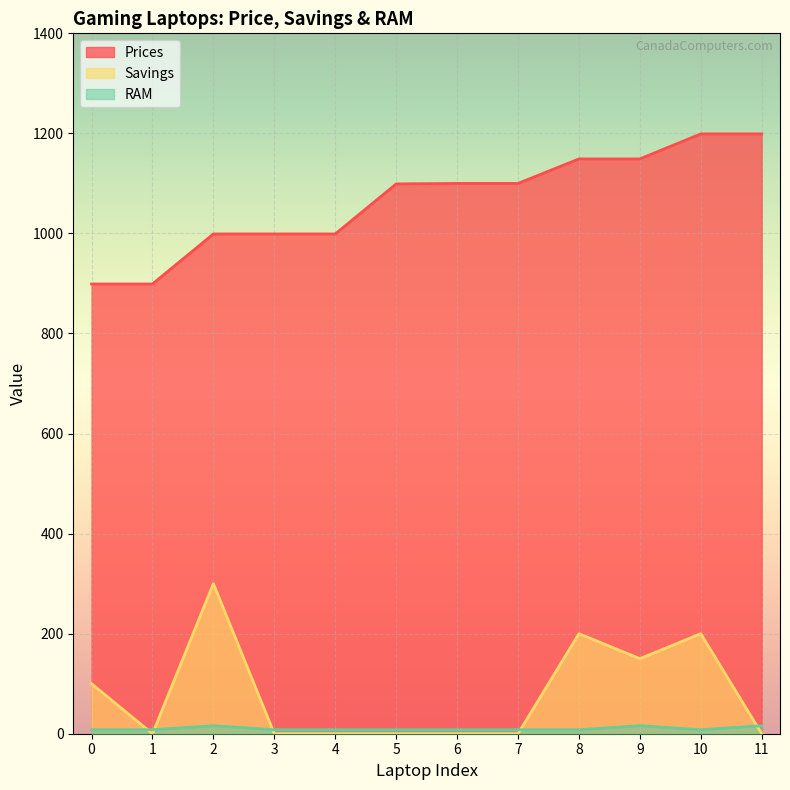

At which label does Prices first exceed 1099?

6